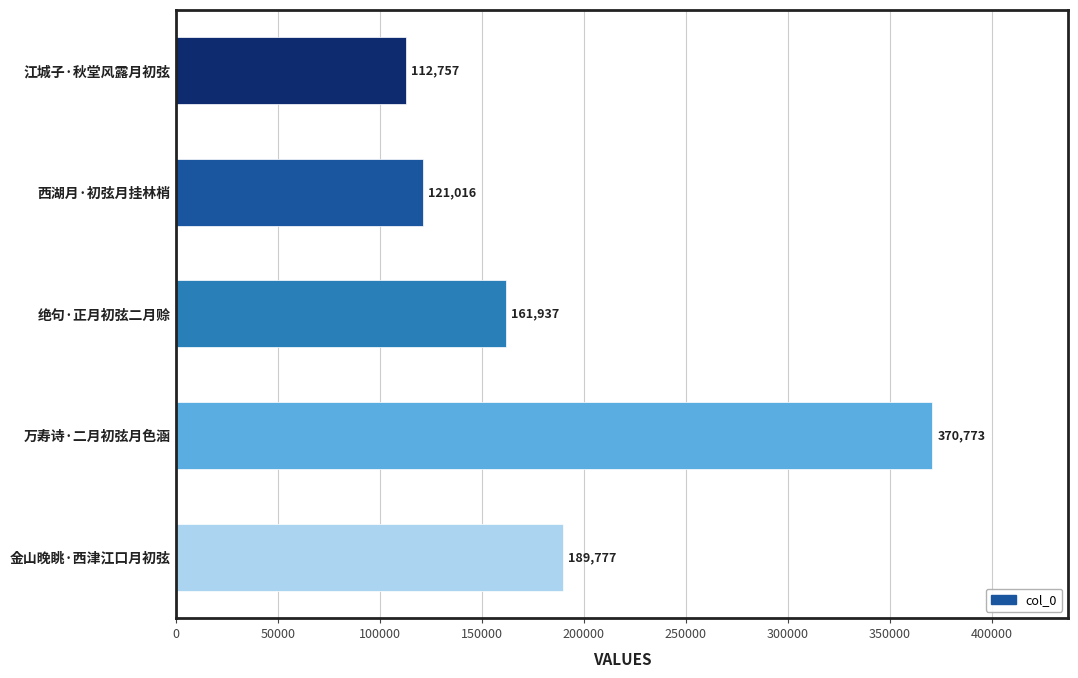

Reading top to bottom, list all the values displayed in this chart.

112757	121016	161937	370773	189777